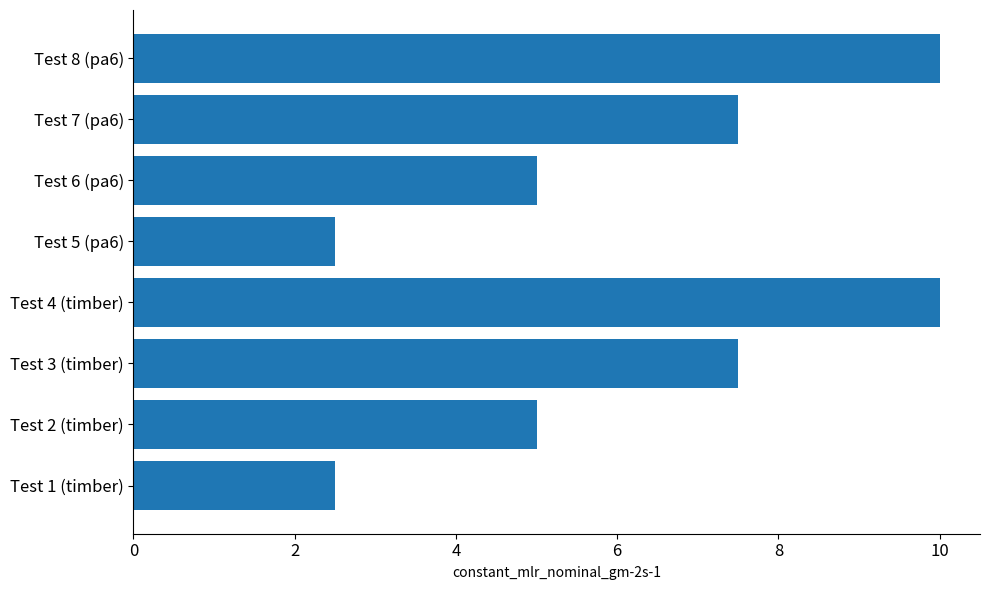

Approximately how many times larger is the value at Test 2 (timber) compared to Test 5 (pa6)?

2.0